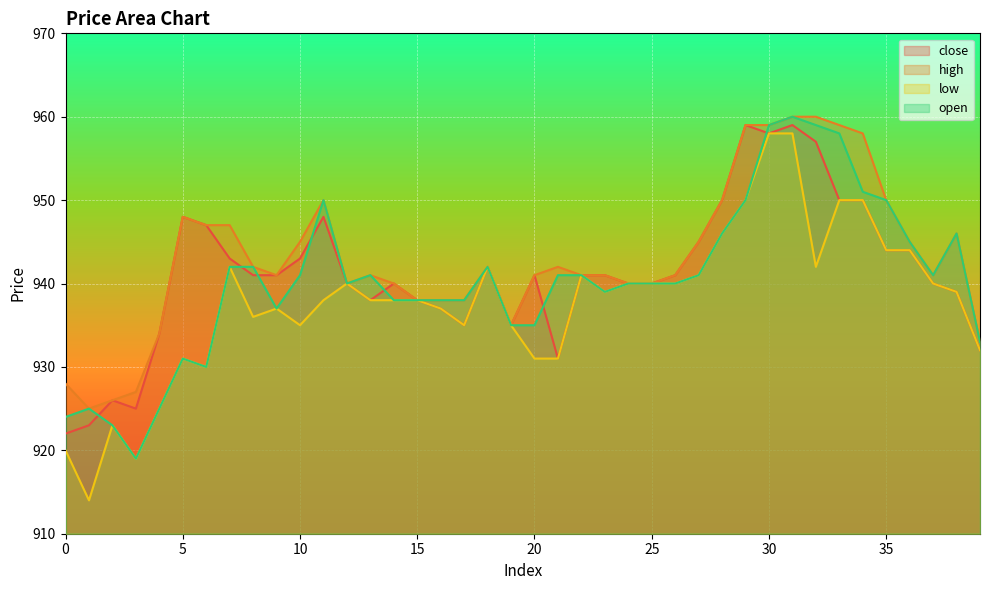

Which series changed the most between 10 and 17?

close